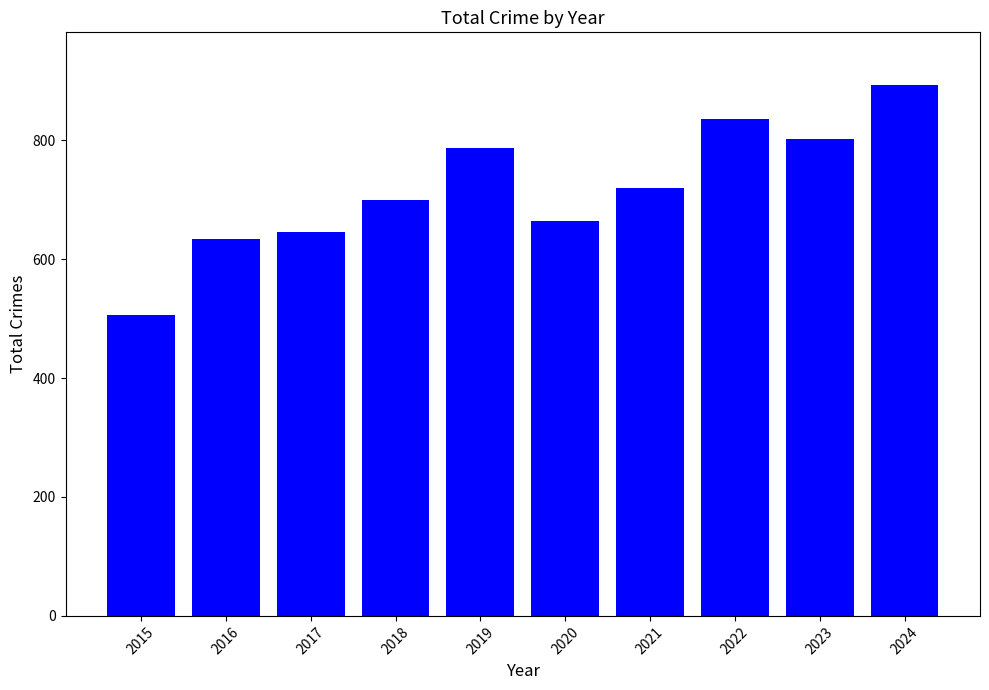

List the labels in order of value, smallest first.

2015, 2016, 2017, 2020, 2018, 2021, 2019, 2023, 2022, 2024